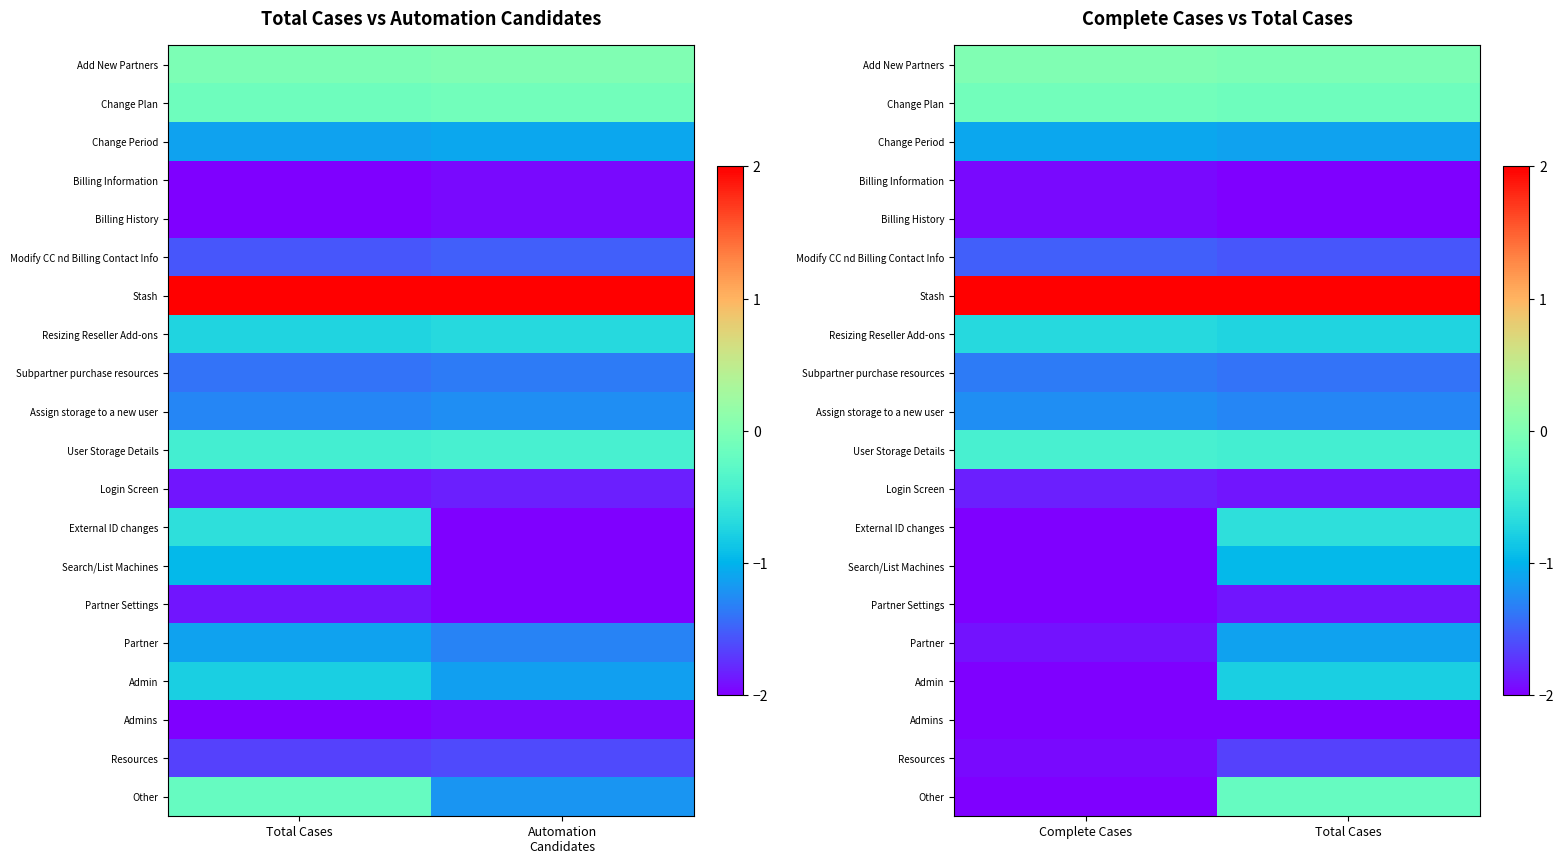

What is the spread (max minus min) of values at Complete Cases?

4.0